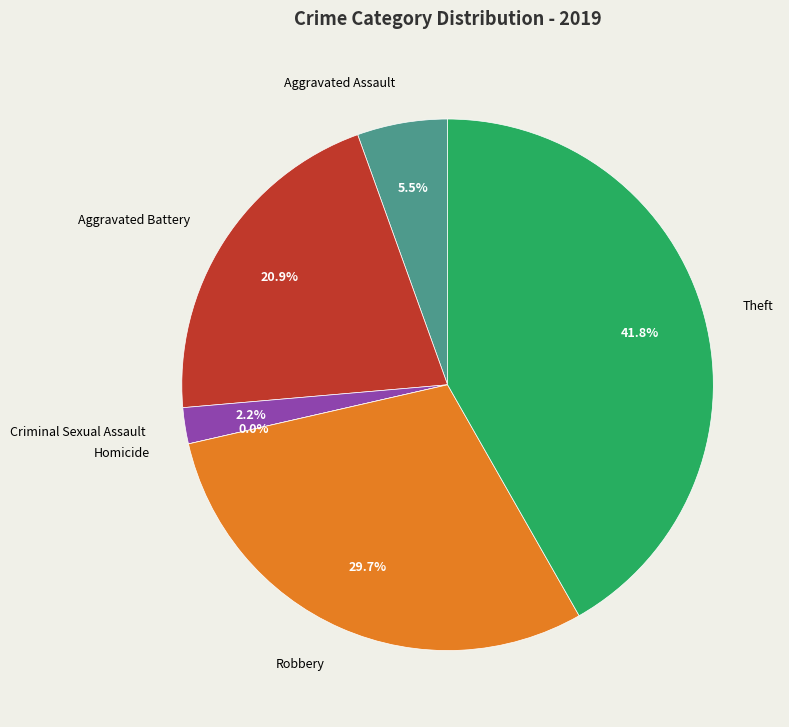

Is there any slice that represents more than half of the pie?

No